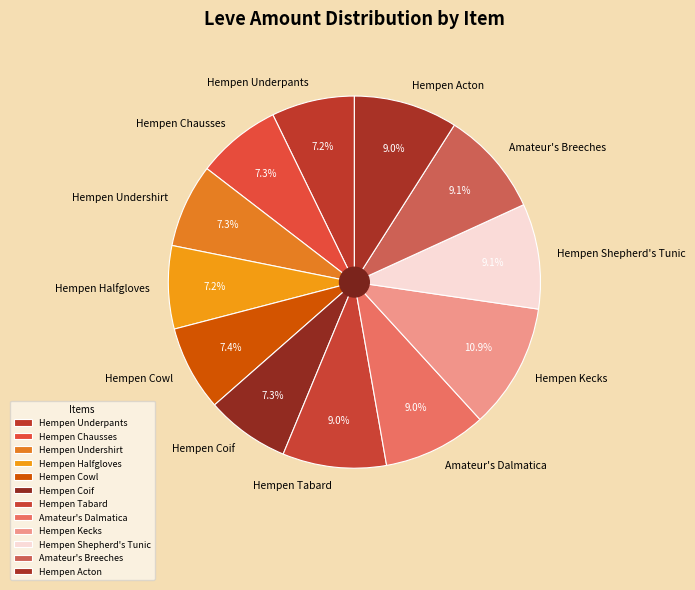

Is Hempen Chausses the majority of the pie?

No